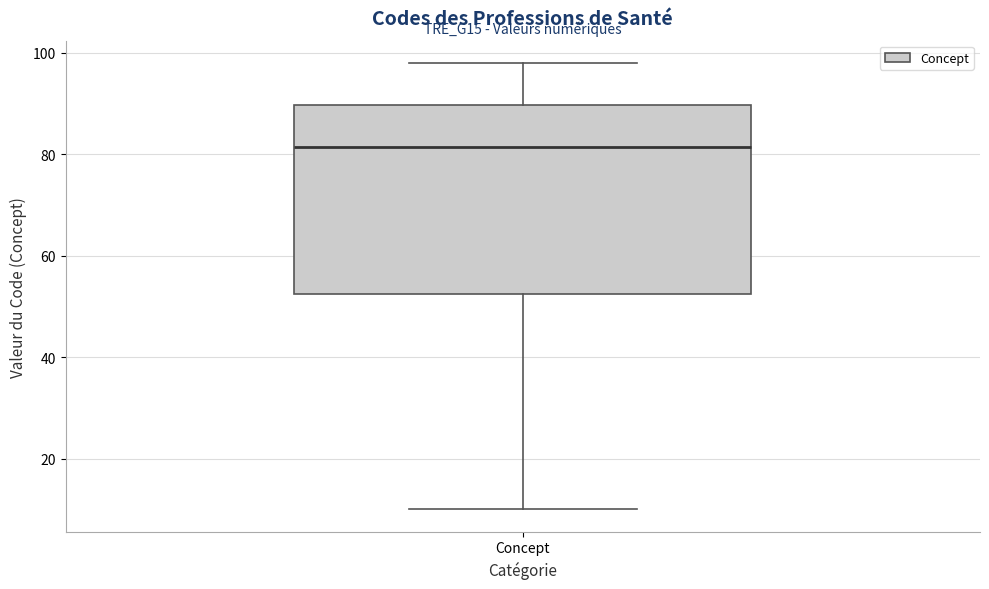

Where is the lower edge of the box for Concept on the y-axis? The values are not printed on the chart, so give them approximately, as read against the axis.

52